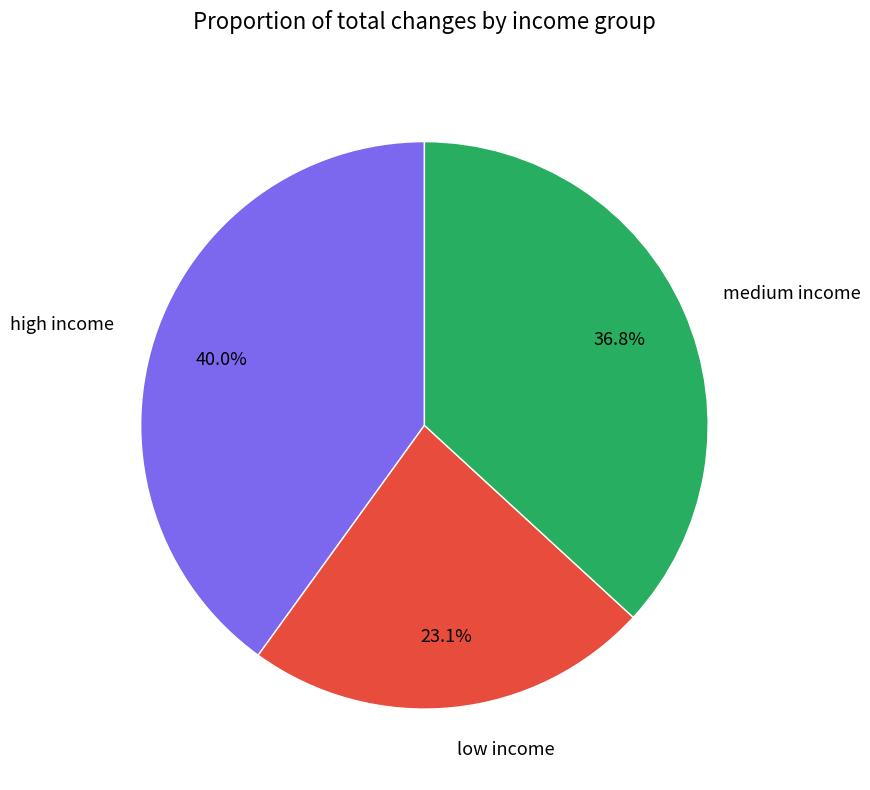

What portion of the pie excludes low income?

76.9%